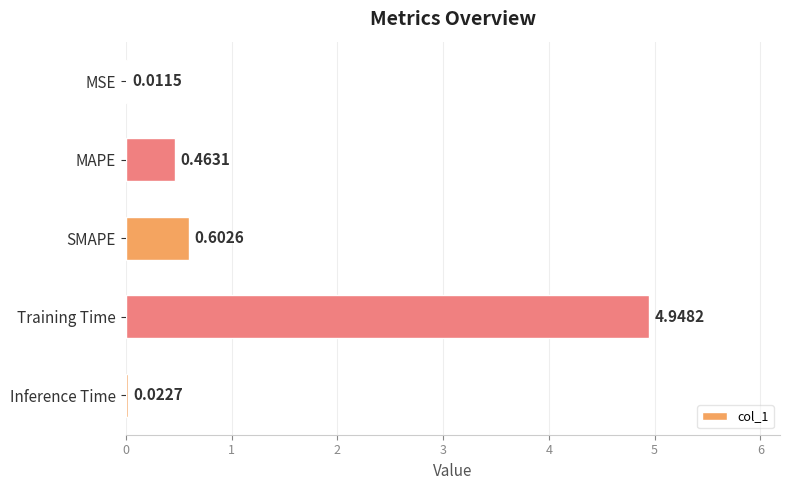

What is the sum of the values at MSE and SMAPE?

0.6